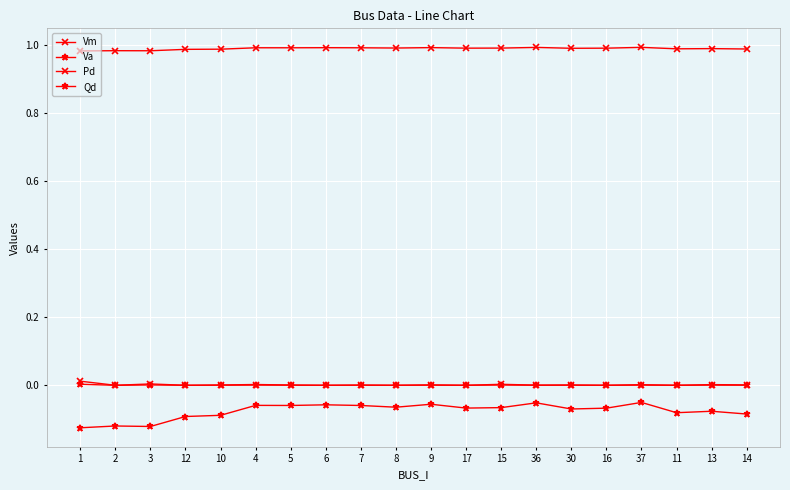

Is the value of Vm at 7 greater than the value of Pd at 8?

Yes